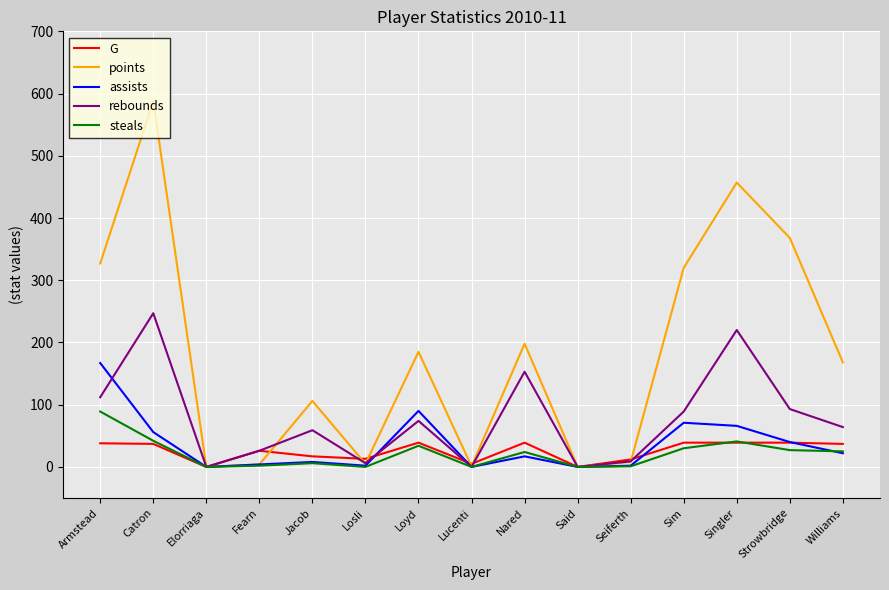

Is it true that rebounds equals 105 at Jacob?

False